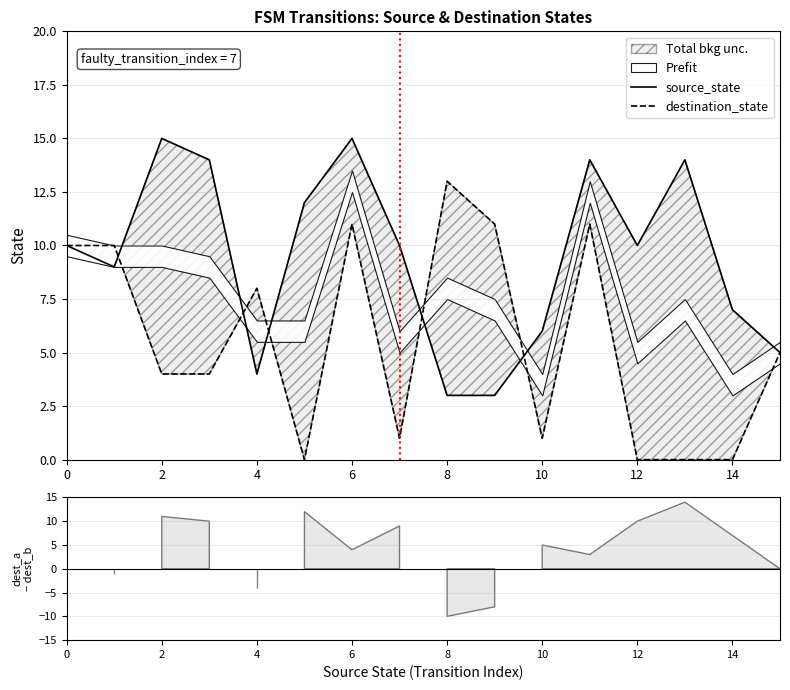

After their last crossing, which series has the higher values: source_state or destination_state?

source_state